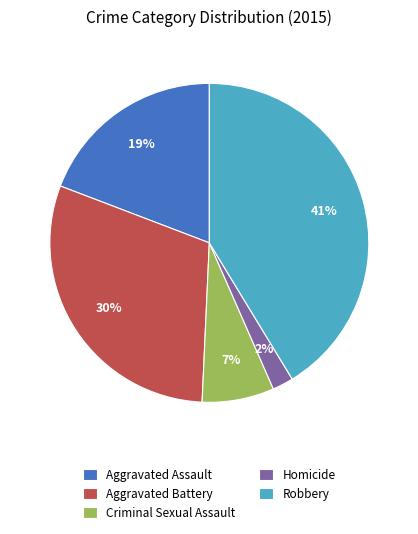

Which slice is the smallest?

Homicide